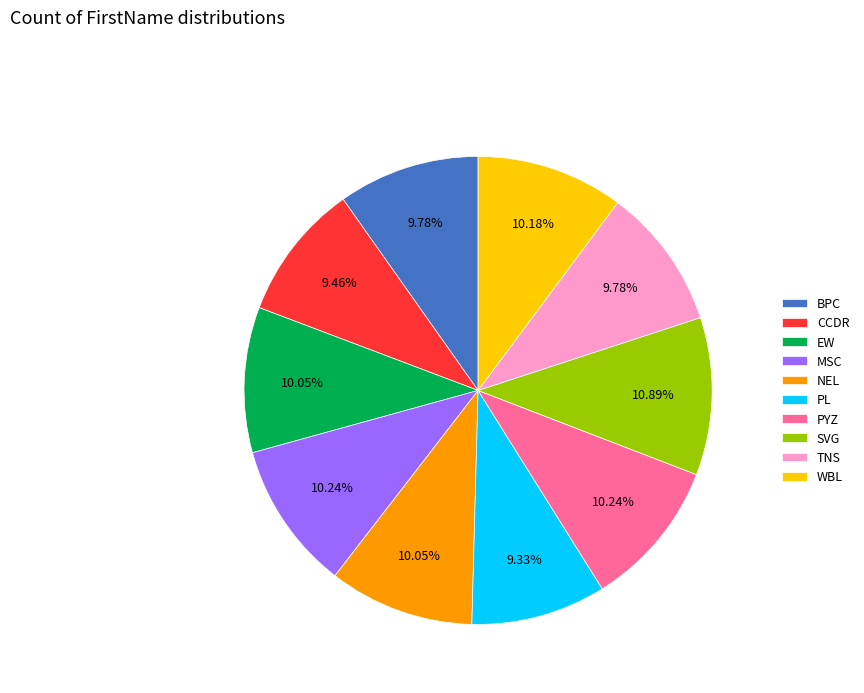

How much of the chart is everything except EW?

90.0%